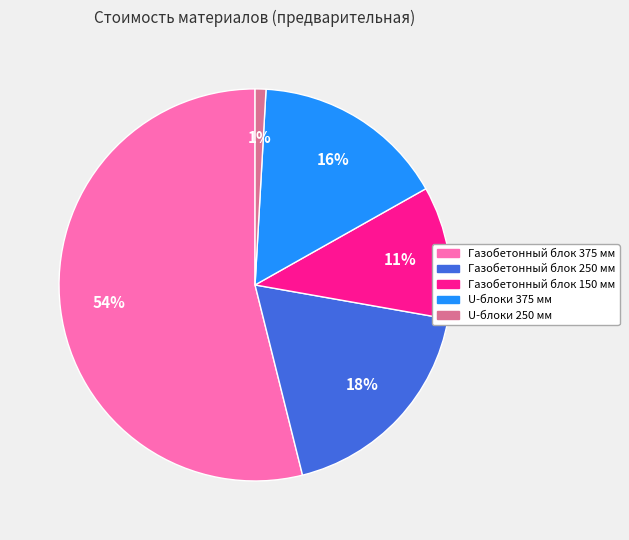

Between Газобетонный блок 250 мм and Газобетонный блок 375 мм, which is larger?

Газобетонный блок 375 мм